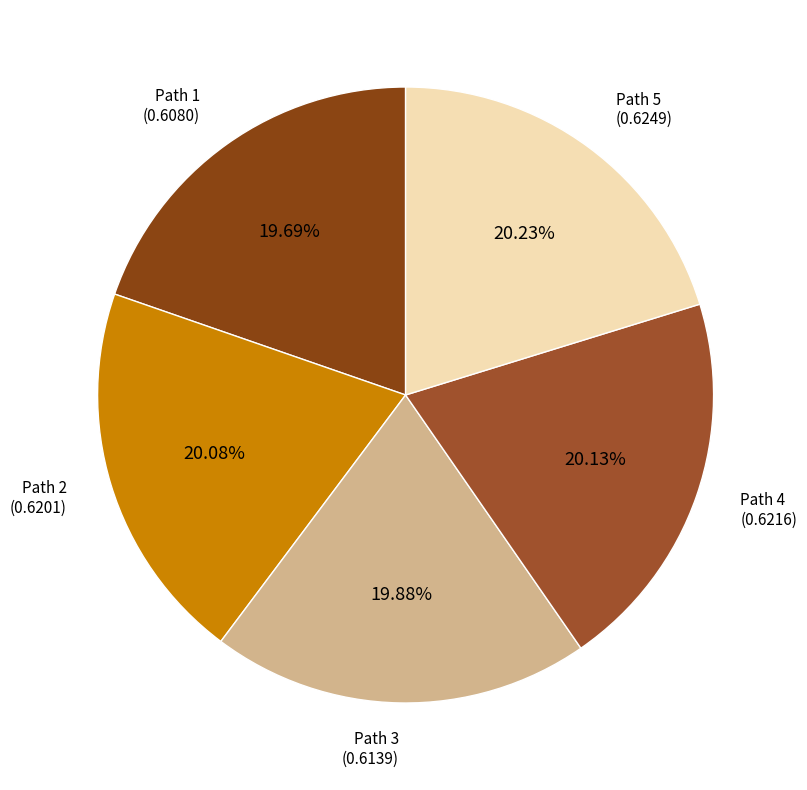

How many slices are in this pie chart?

5